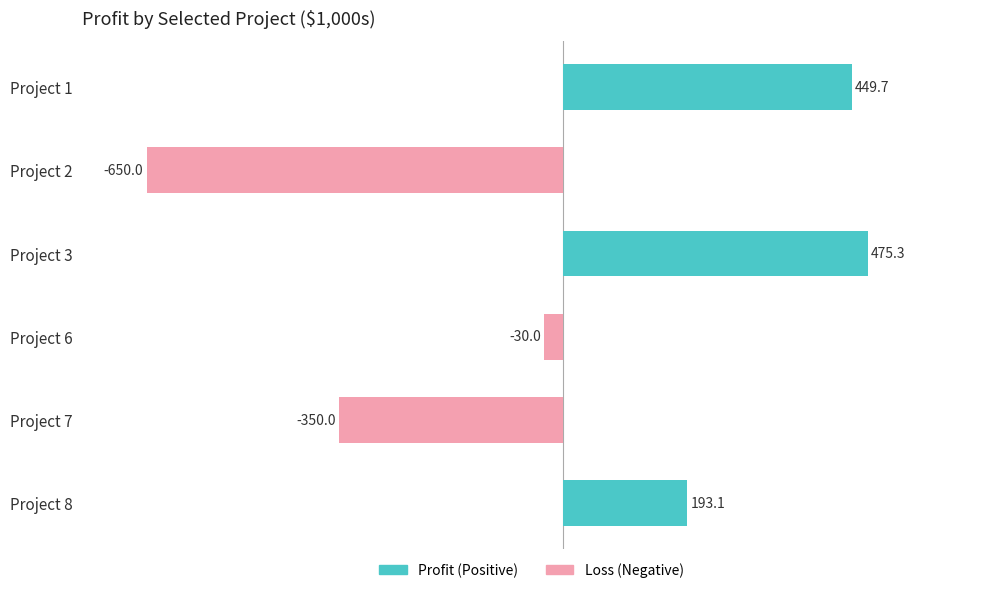

How many values exceed 193?

3